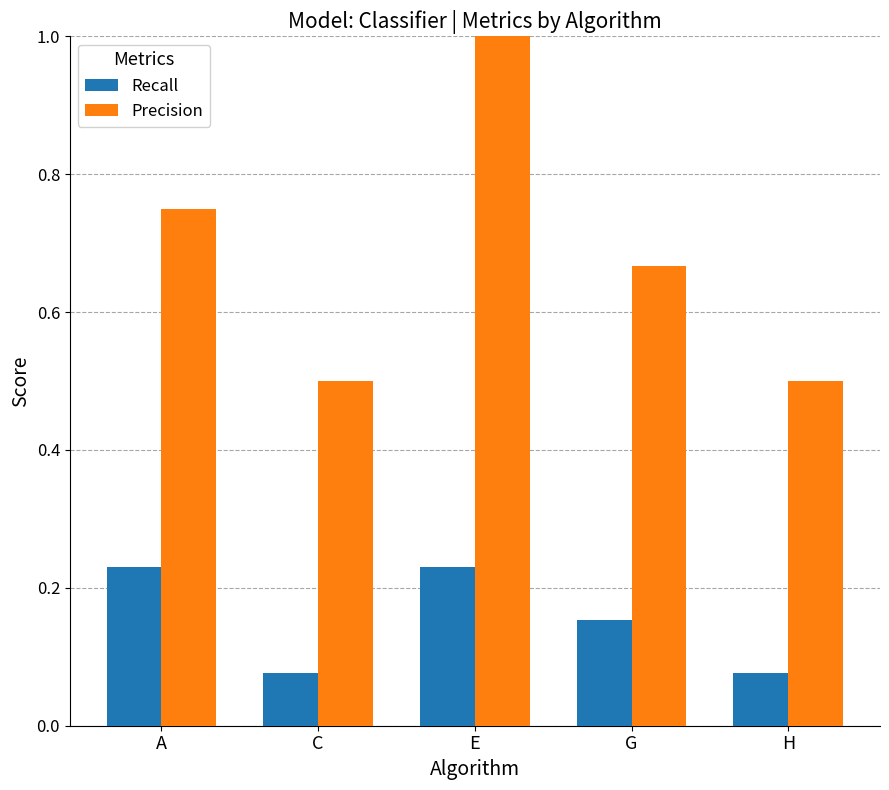

List the series in order of their peak value, lowest first.

Recall, Precision